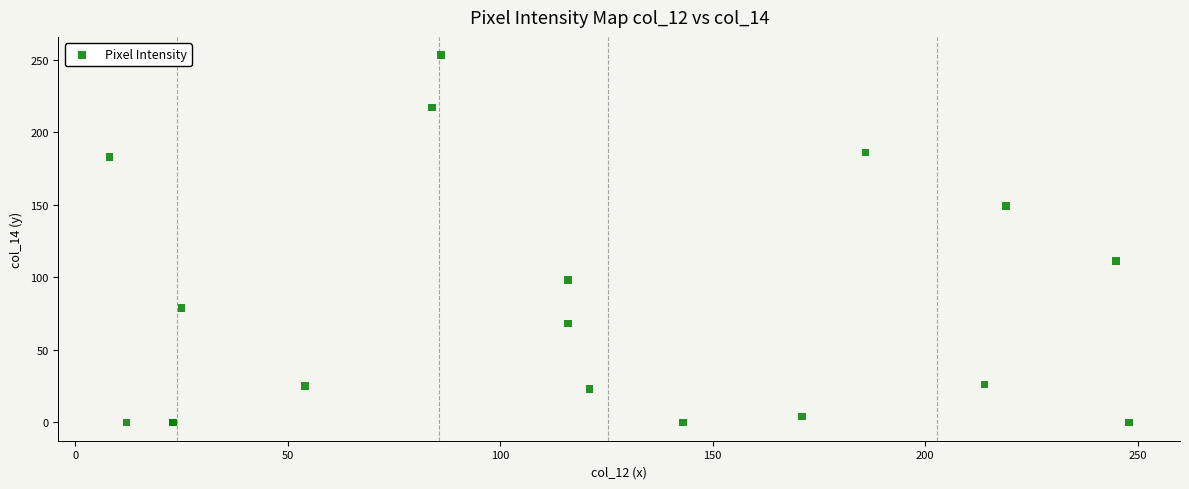

What Y value in the scatter plot is closest to 126?

111